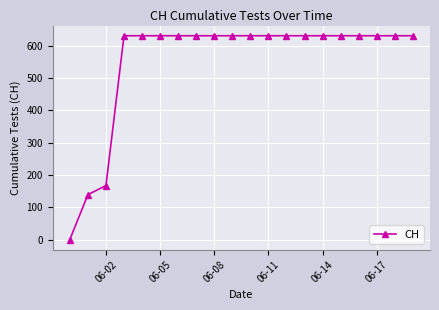

What is the difference between the second highest and minimum values?

631